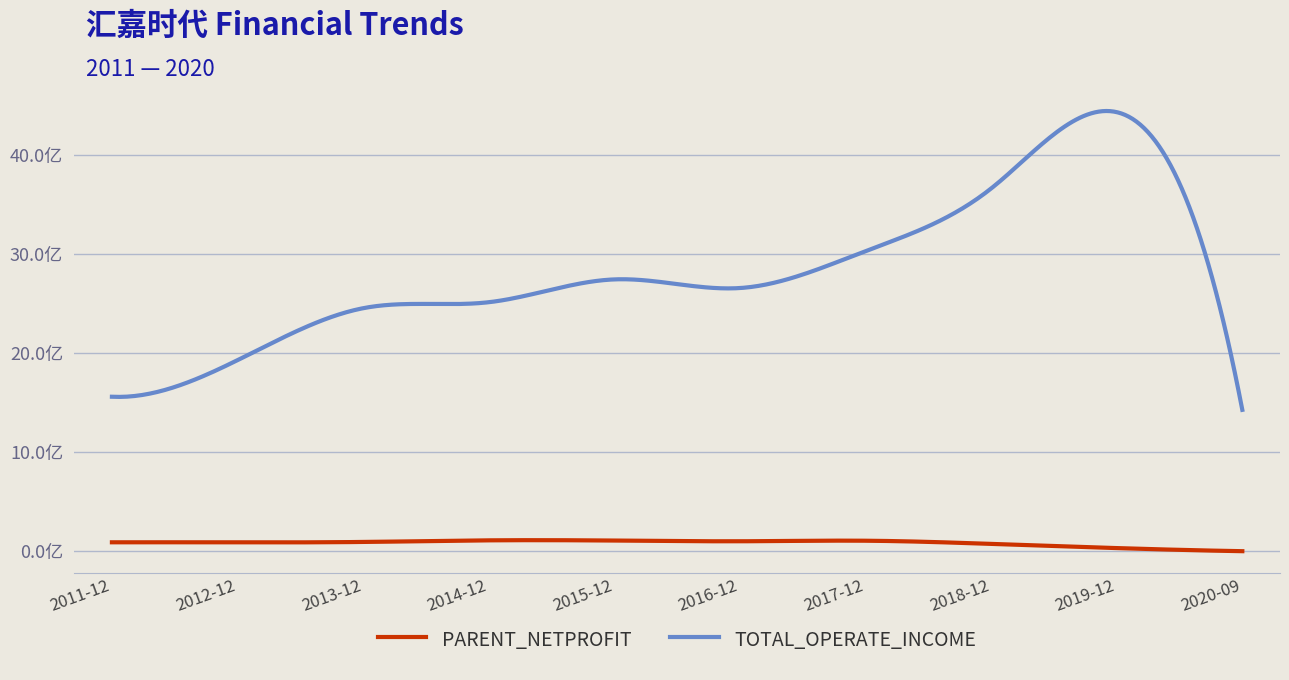

List the series in order of their peak value, lowest first.

PARENT_NETPROFIT, TOTAL_OPERATE_INCOME